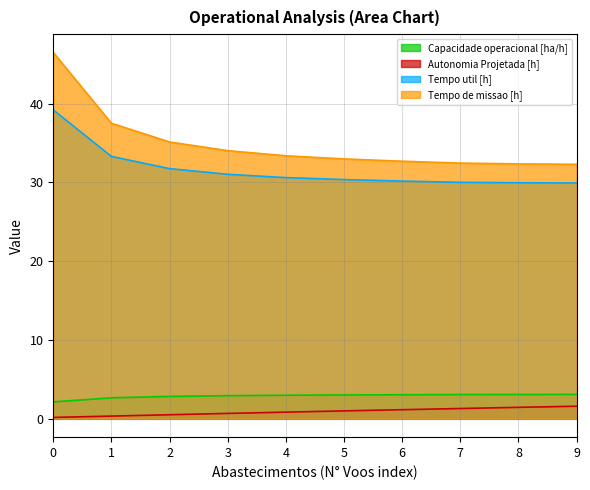

The value of Autonomia Projetada [h] at 1 is 0.6. True or false?

False